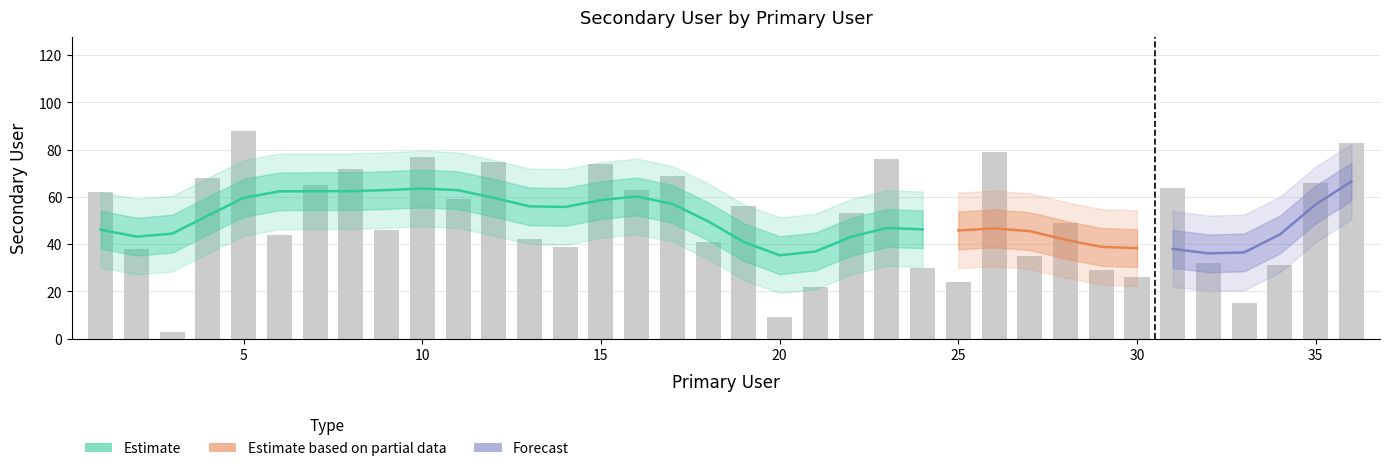

How many data points does each series have?

36